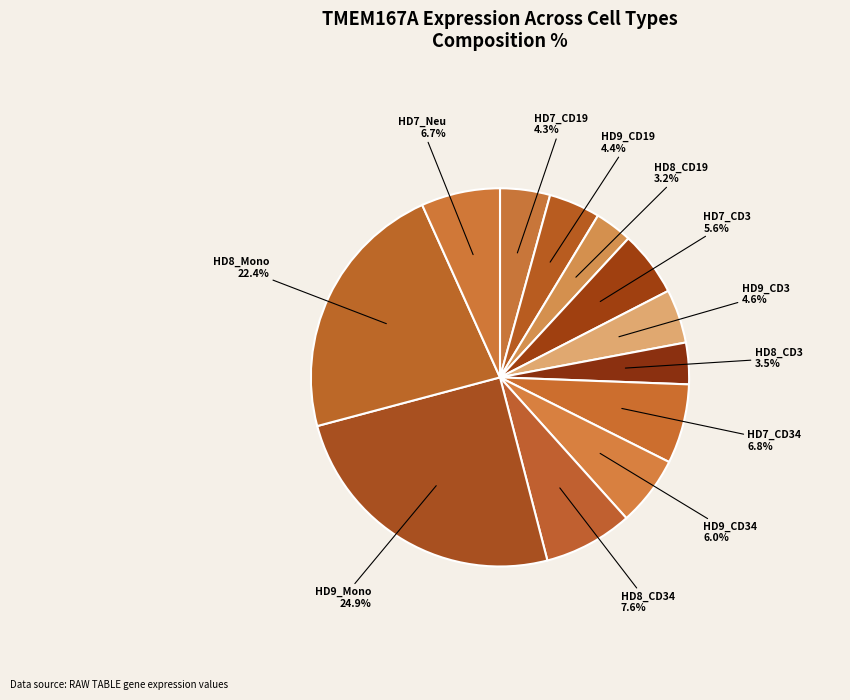

Which has a higher value, HD9_CD19 or HD9_Mono?

HD9_Mono